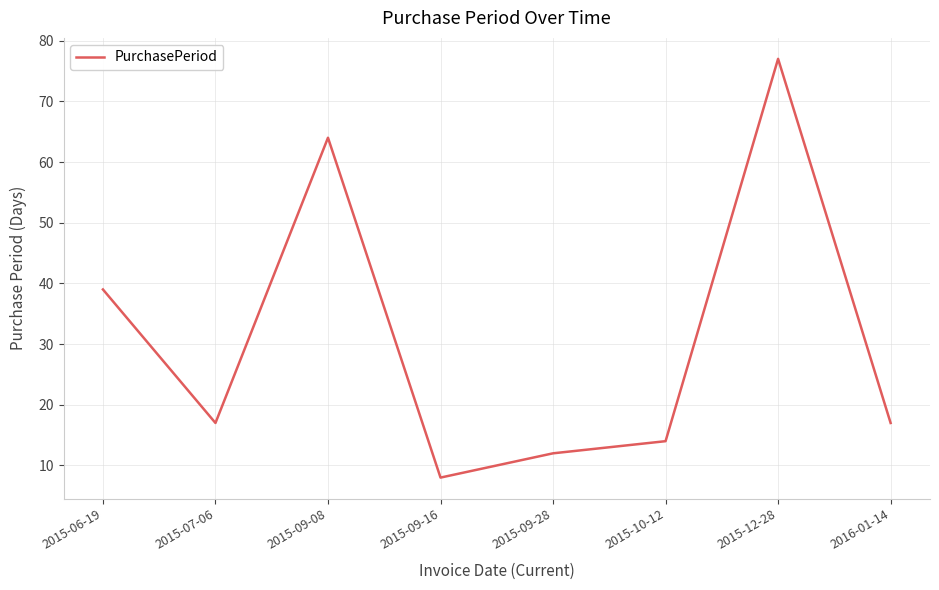

What is the ratio of the value at 2015-12-28 to the value at 2015-06-19?

2.0